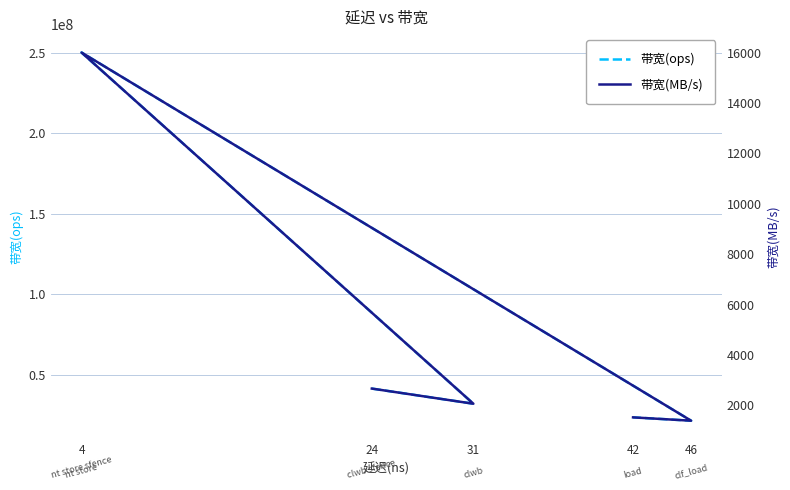

At 46, list the series in order from largest to smallest.

带宽(ops), 带宽(MB/s)